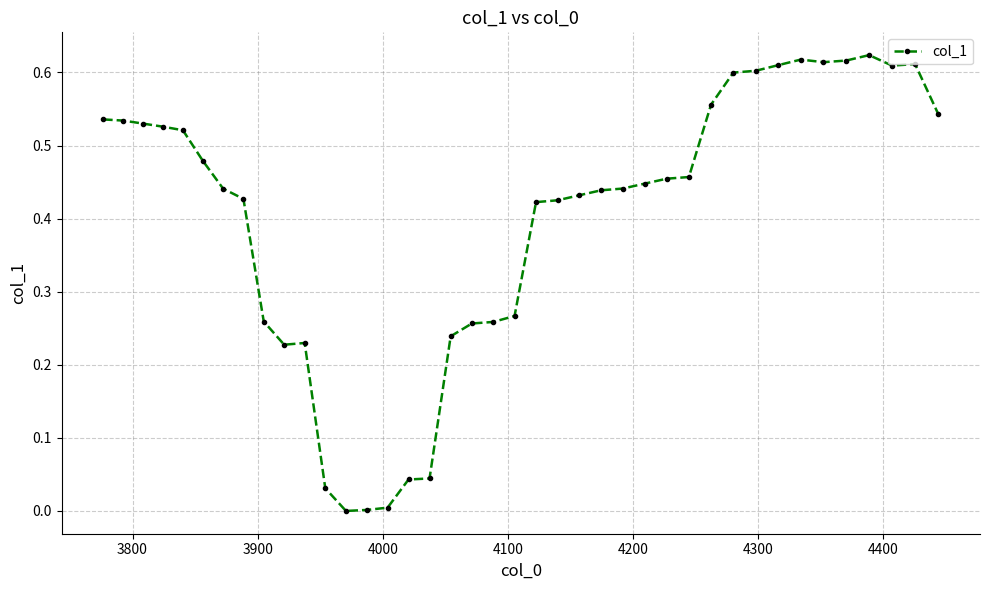

True or false: the data has more than 1 interior local peaks.

True